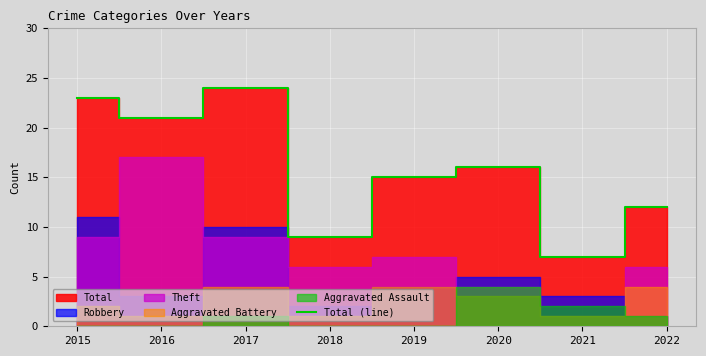

What is the approximate value at 2022?

12